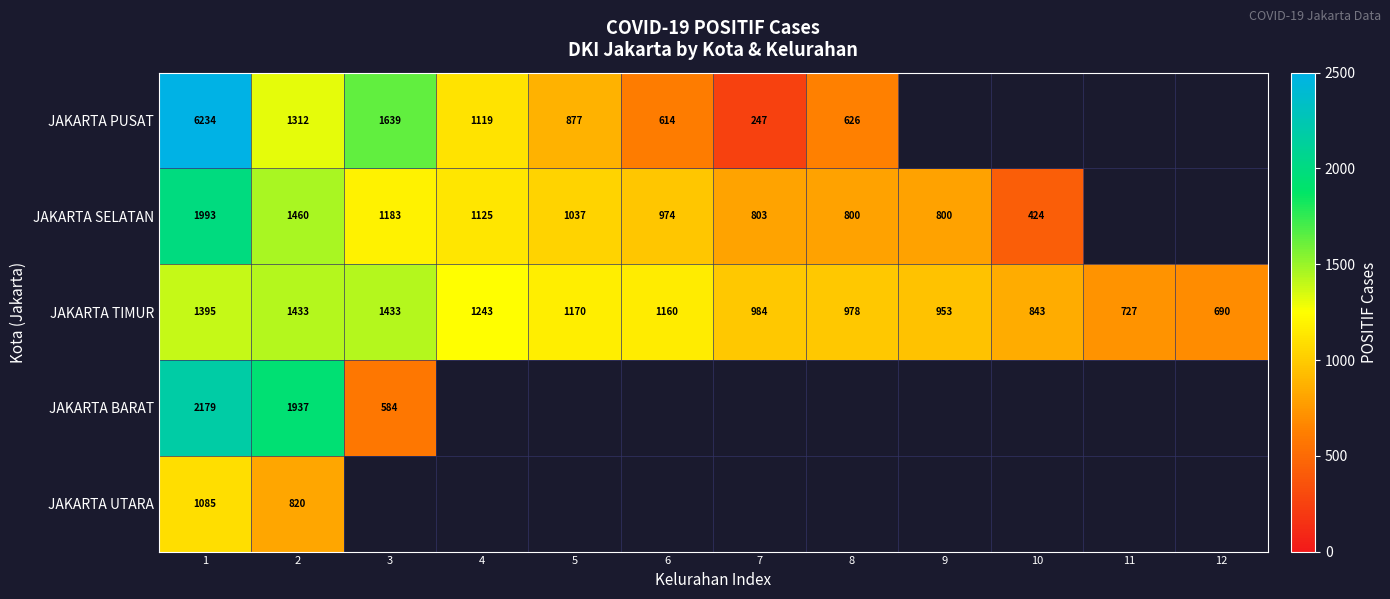

What is the minimum value for JAKARTA TIMUR?

690